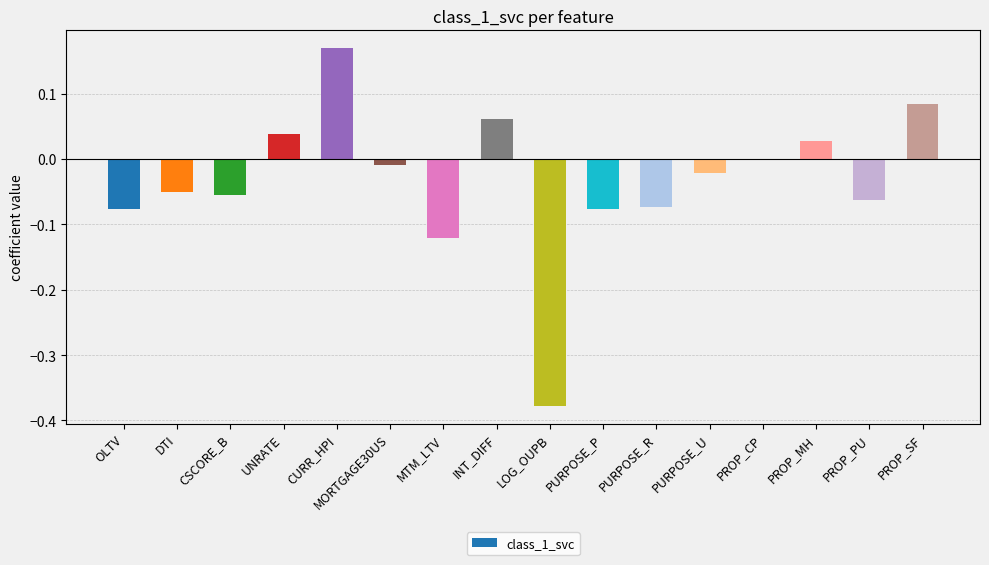

Which has a higher value, PROP_SF or PROP_CP?

PROP_SF